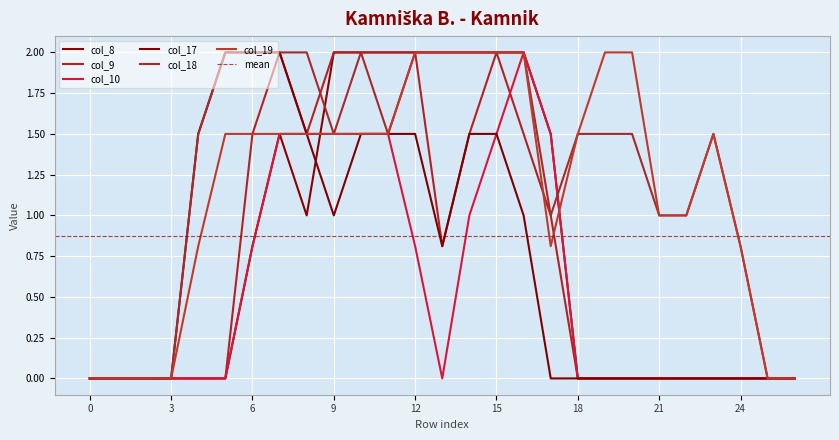

How many intersections are there between col_18 and col_9?

1